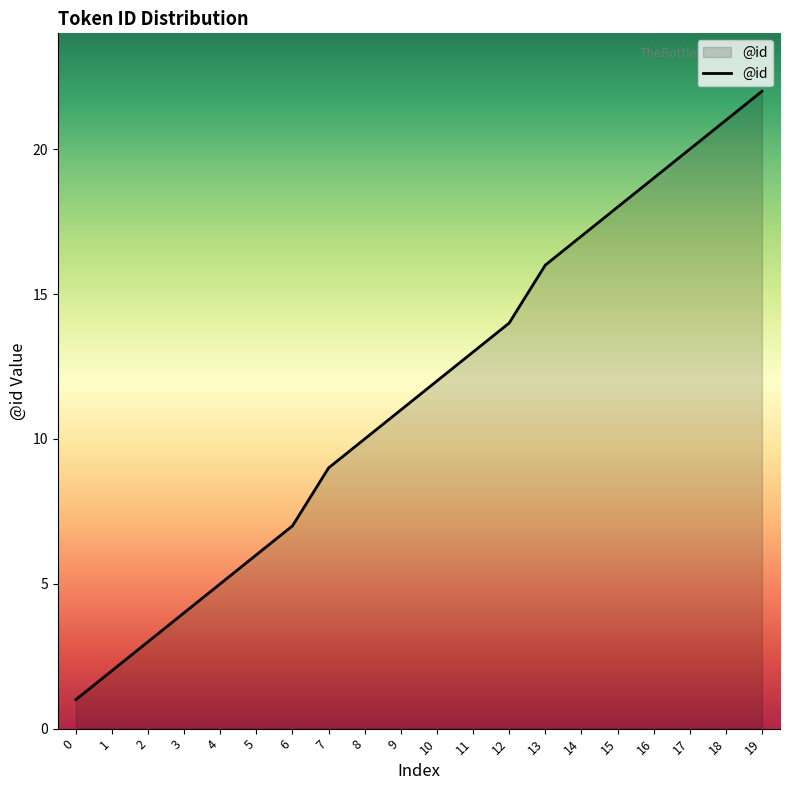

What is the change in value from 0 to 5?

+5